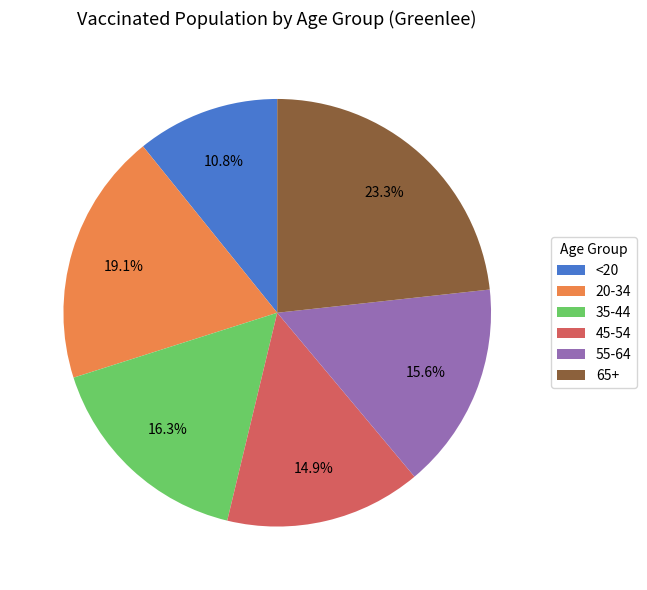

Count the number of slices in the pie.

6